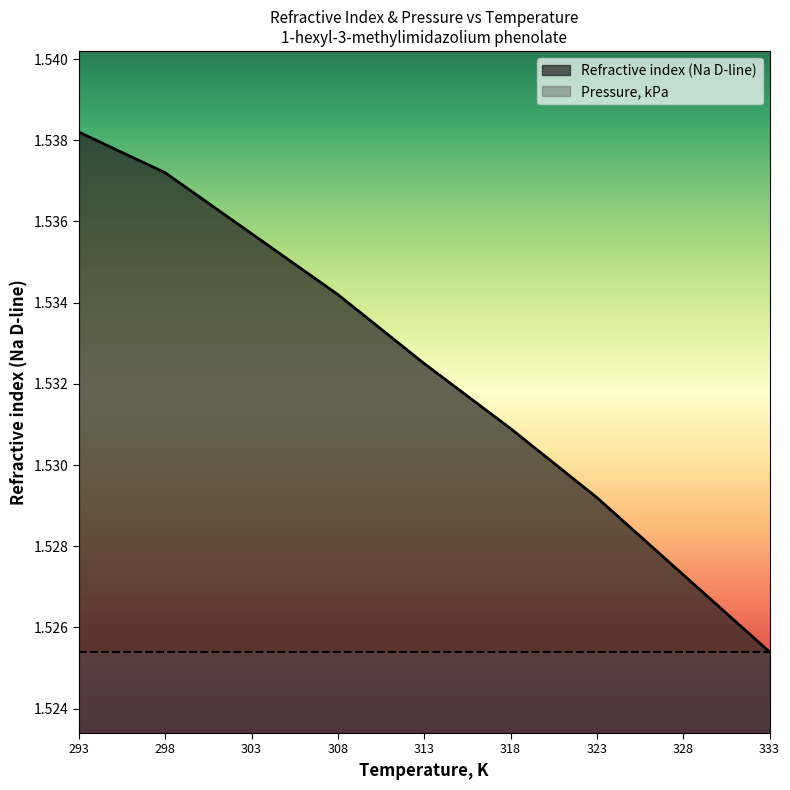

Which label corresponds to the smallest value in the chart?

333